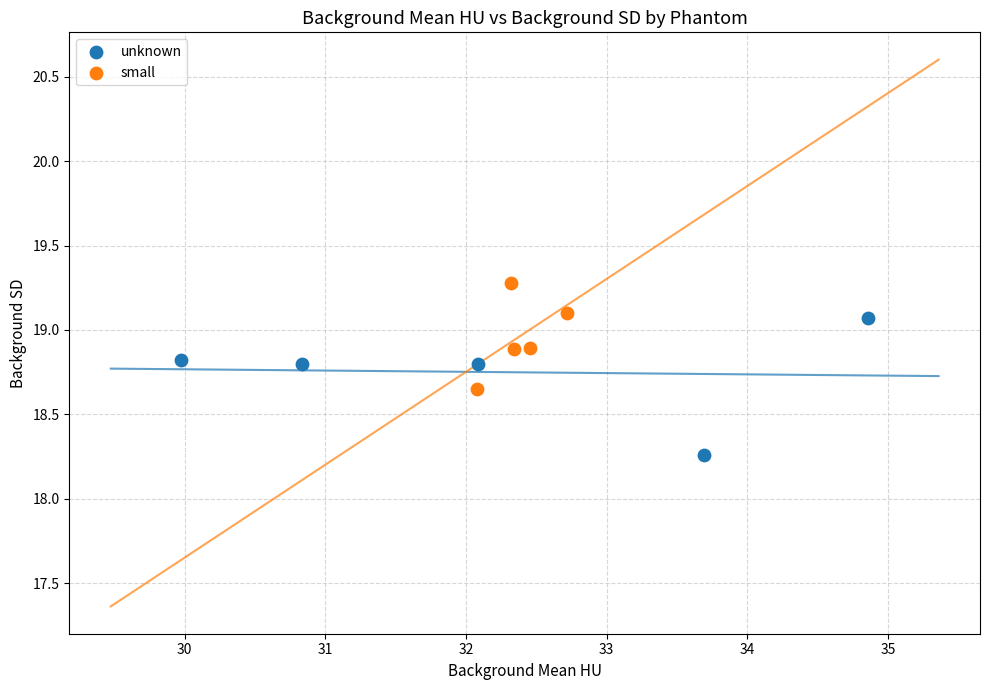

Which series reaches the maximum Y coordinate?

small